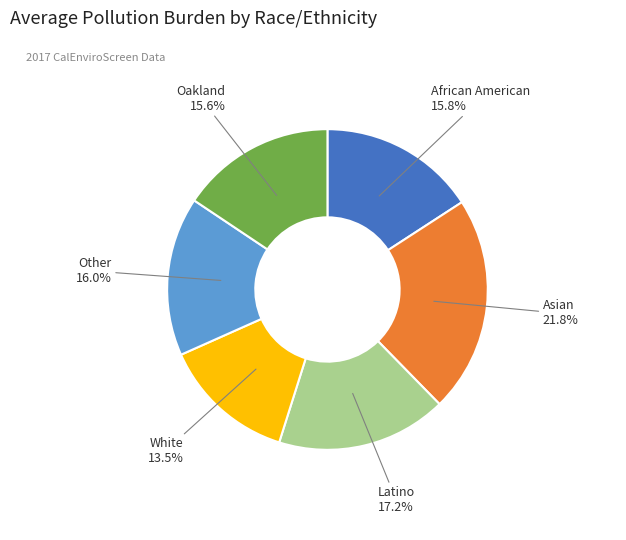

Does any single category account for the majority?

No